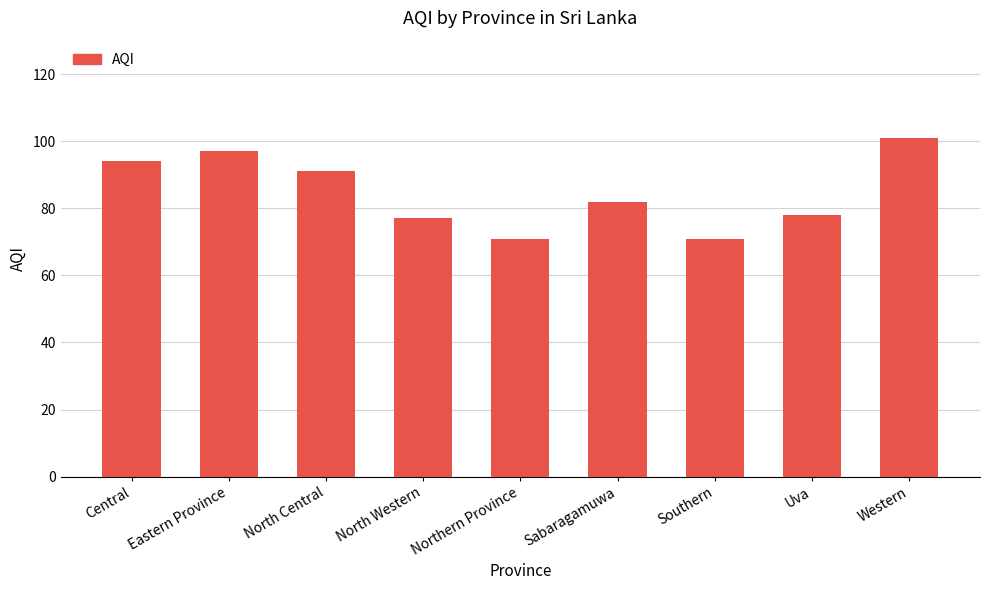

The value at Northern Province is 31. True or false?

False